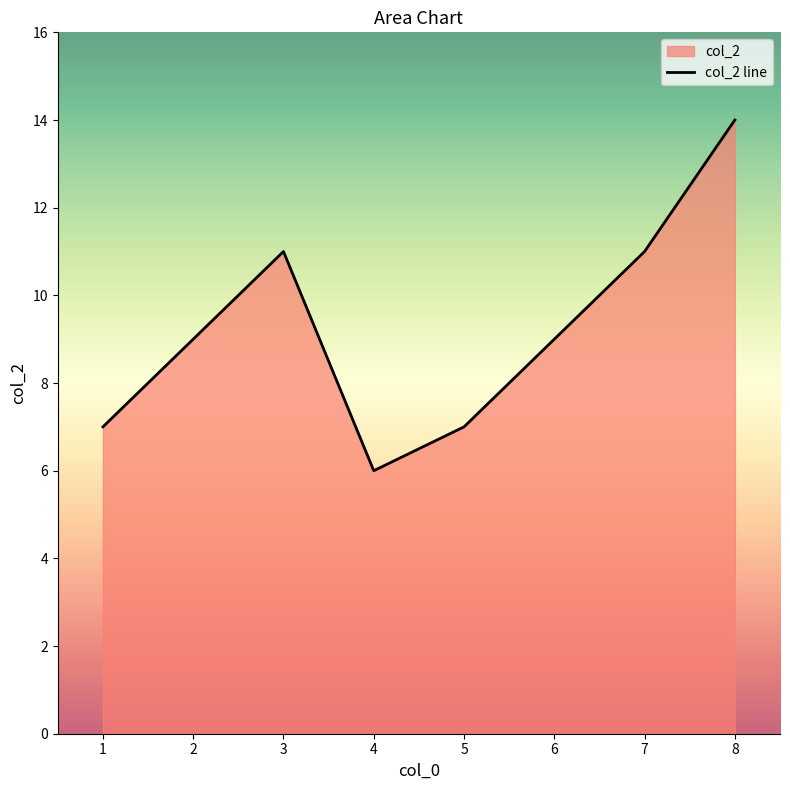

Count the number of values greater than 9.

3